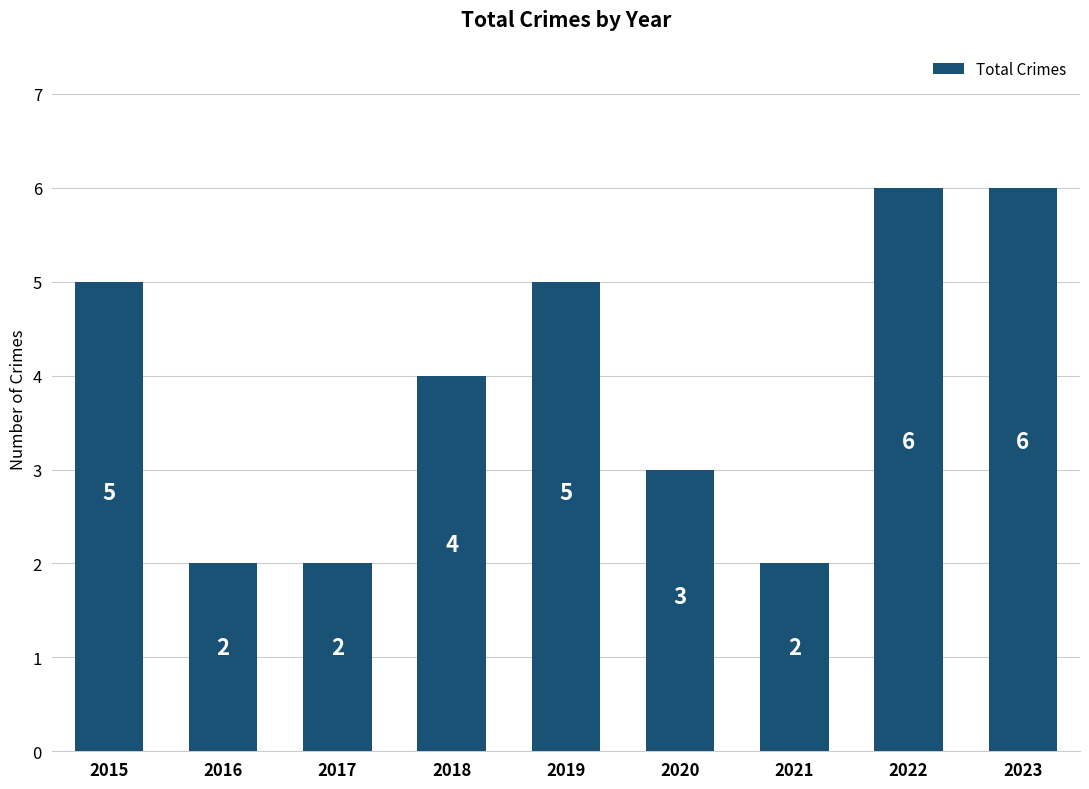

What is the maximum value shown in the chart?

6